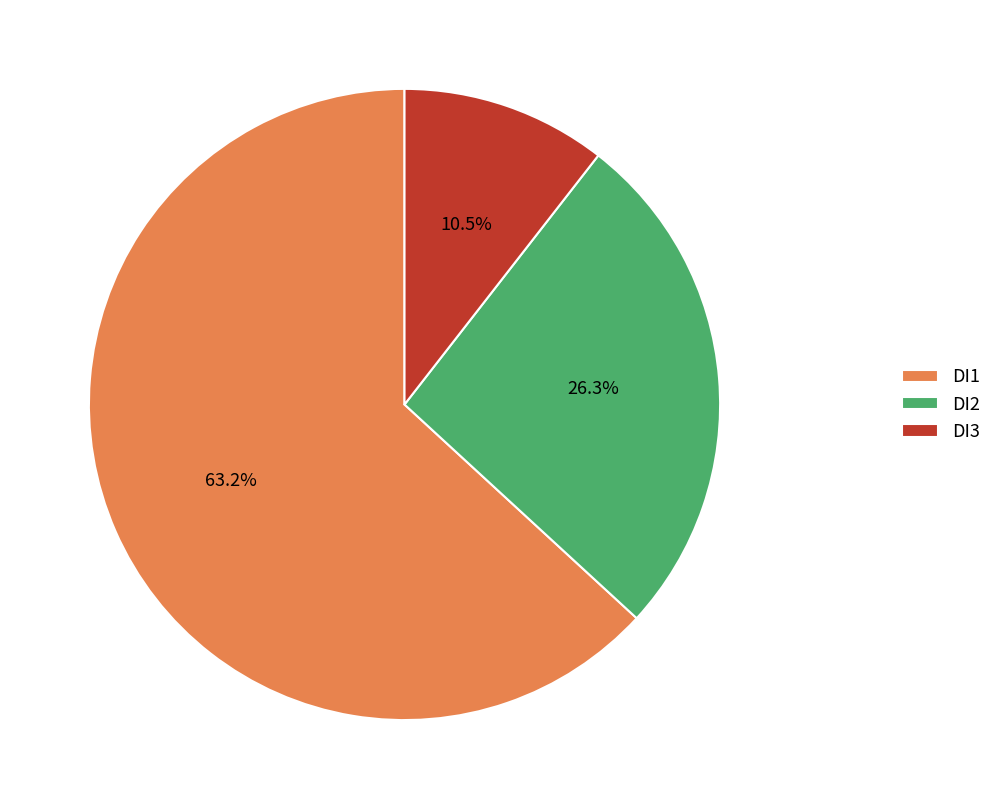

Which slice represents more than half of the pie?

DI1